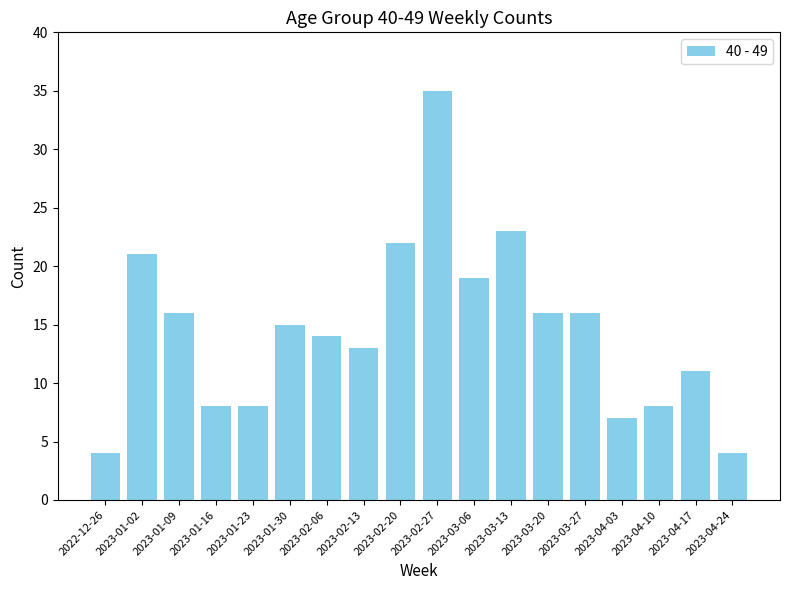

What is the label of the 7th bar from the right?

2023-03-13